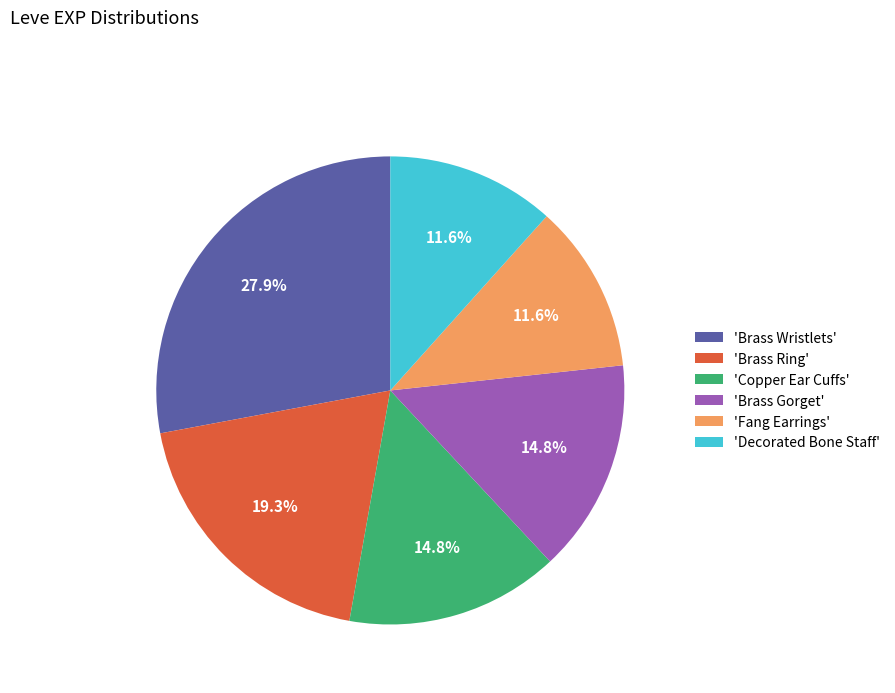

Is there any slice that represents more than half of the pie?

No